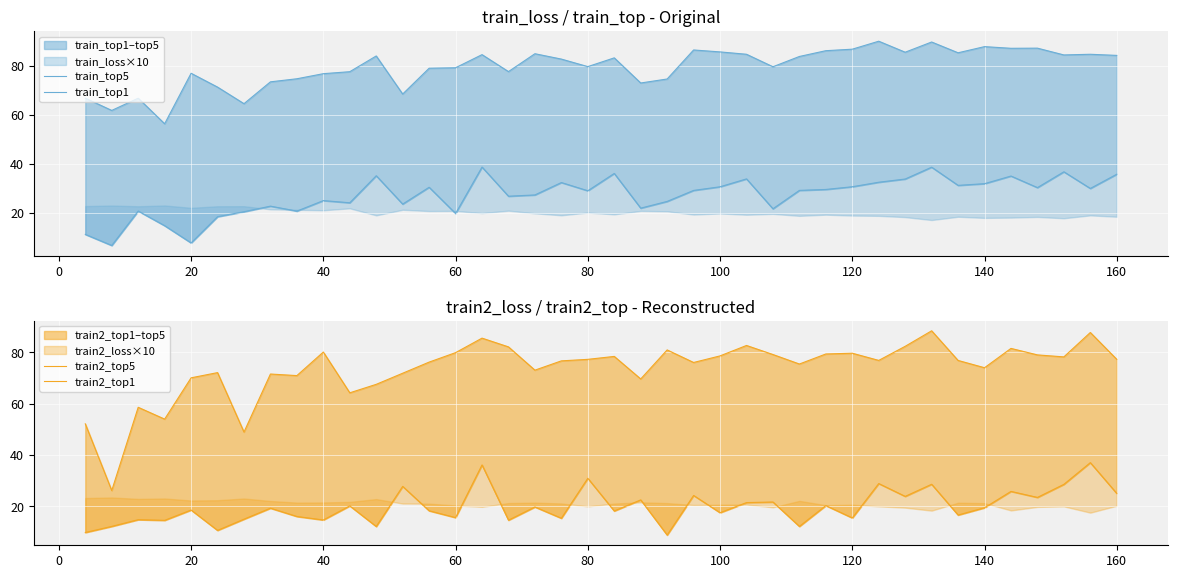

How many lines are shown in the chart?

4